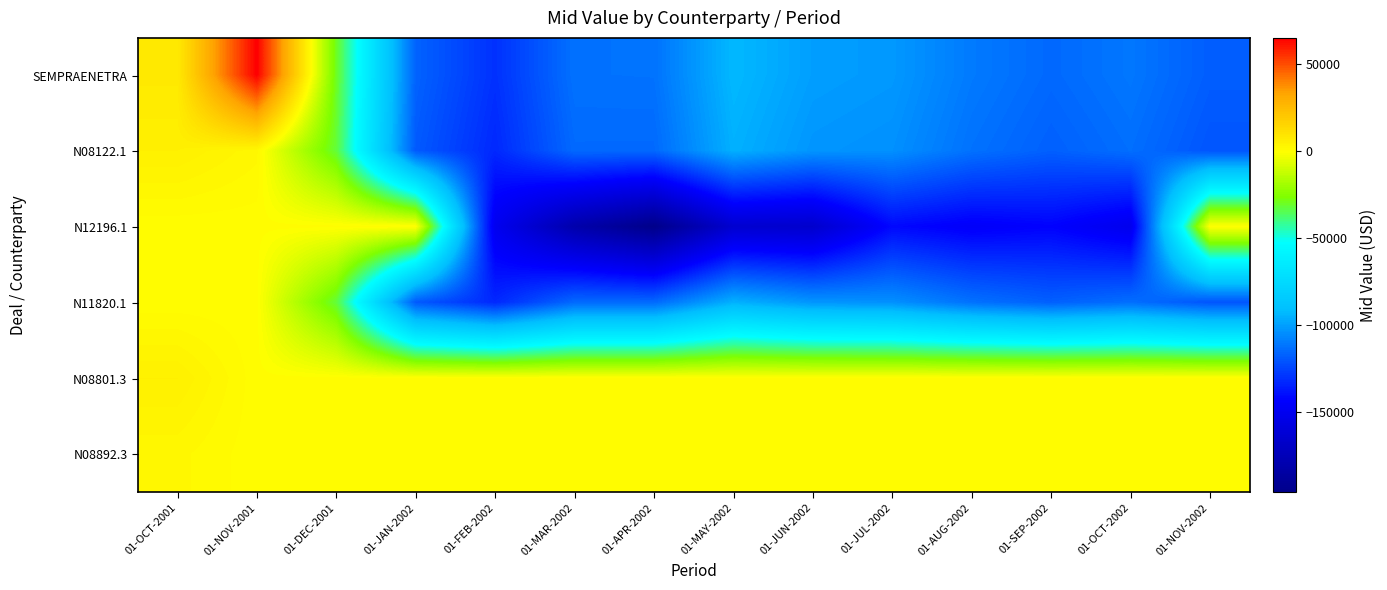

Between 01-NOV-2001 and 01-JUL-2002, which is larger?

01-NOV-2001